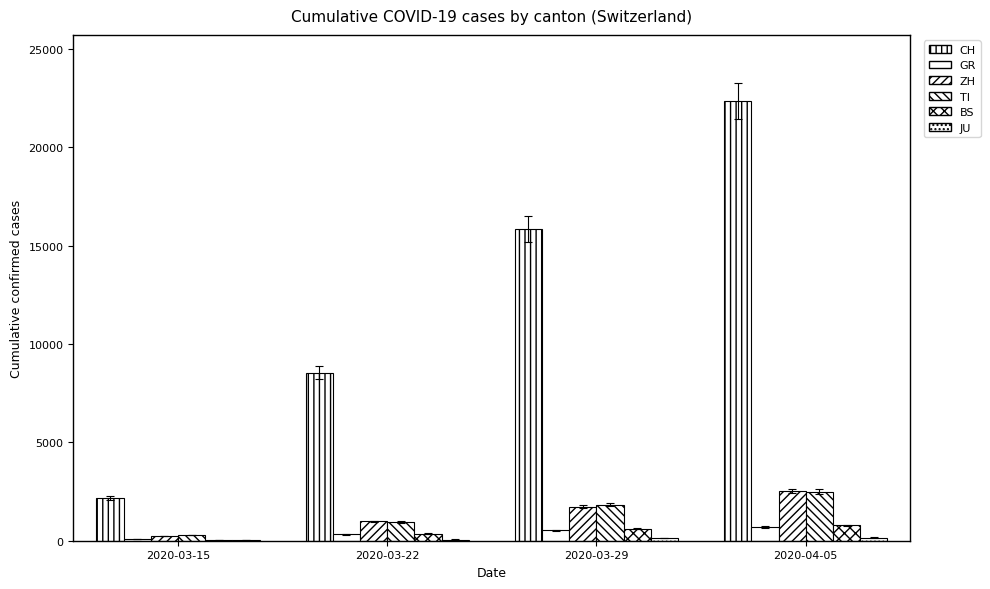

What is the difference between the BS values at 2020-03-15 and 2020-04-05?

731